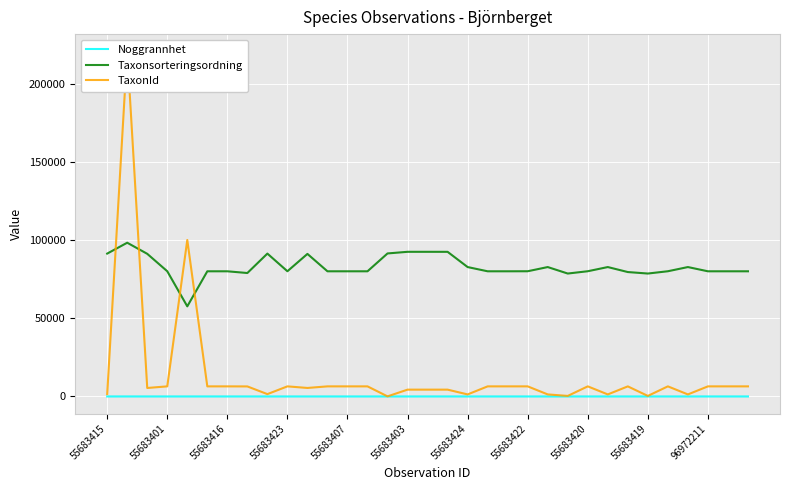

Reading right to left, what are all the values shown in this chart?

Noggrannhet: 5	5	10	5	10	5	5	10	10	5	10	5	5	5	5	10	10	5	5	5	5	5	5	5	5	10	5	10	5	5	5	10	5
Taxonsorteringsordning: 80083	80083	80083	82792	80112	78647	79598	82792	80119	78647	82792	80112	80083	80083	82792	92535	92547	92547	91506	80083	80083	80083	91210	80112	91406	78980	80083	80083	57657	80112	91263	98361	91406
TaxonId: 6458	6458	6458	1312	6462	353	6453	1312	6464	353	1312	6462	6458	6458	1312	4364	4366	4366	65	6458	6458	6458	5447	6462	1503	6425	6458	6458	100109	6462	5432	220787	1503